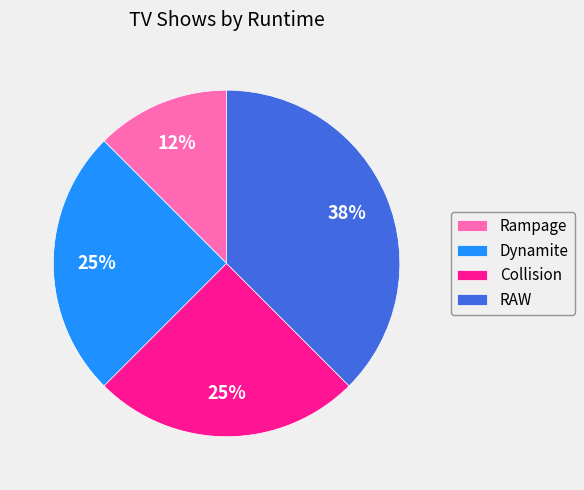

Approximately how many times larger is the value at RAW compared to Collision?

1.5